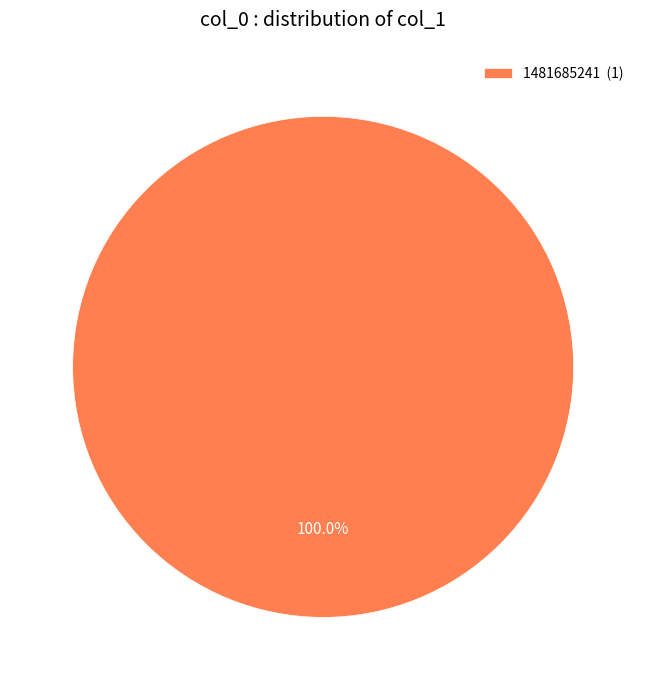

Rank the categories by value from lowest to highest.

1481685241 (1)